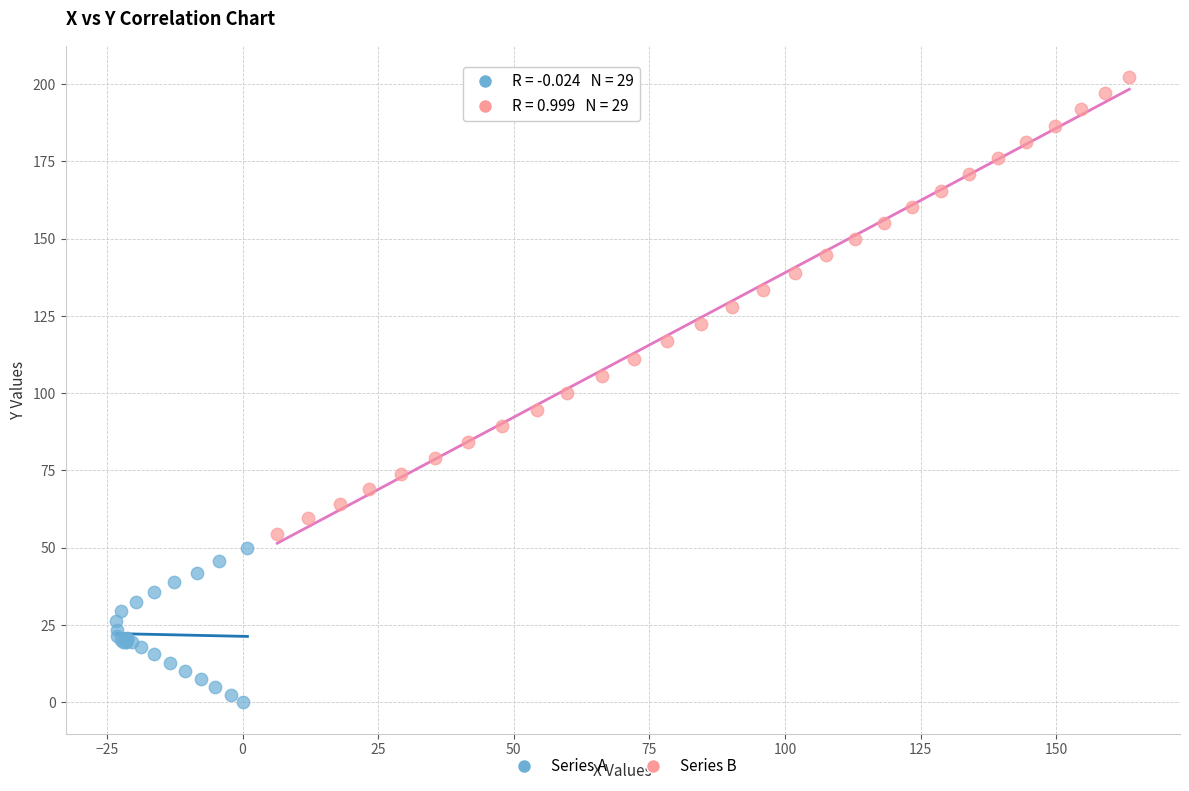

Which series has the widest spread of Y values?

Series B